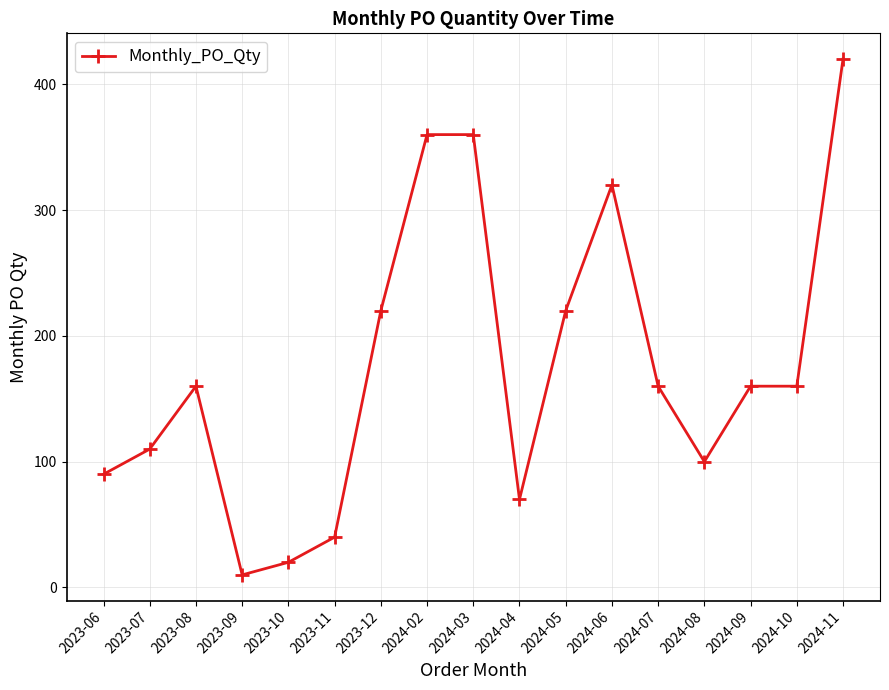

True or false: the data has more than 0 interior local peaks.

True